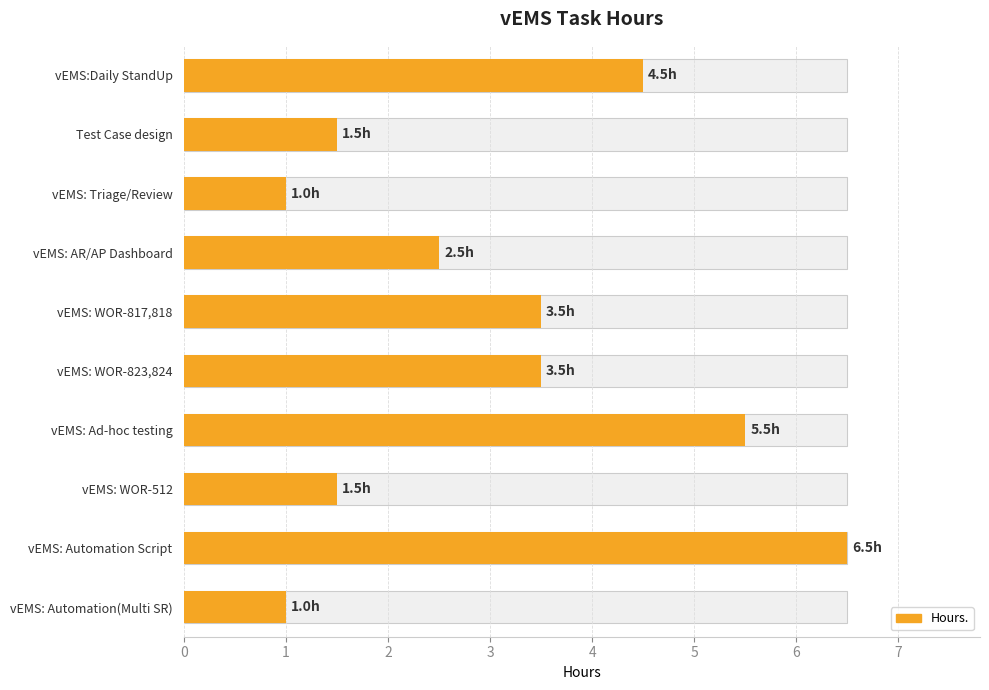

How many bars are there in total?

10